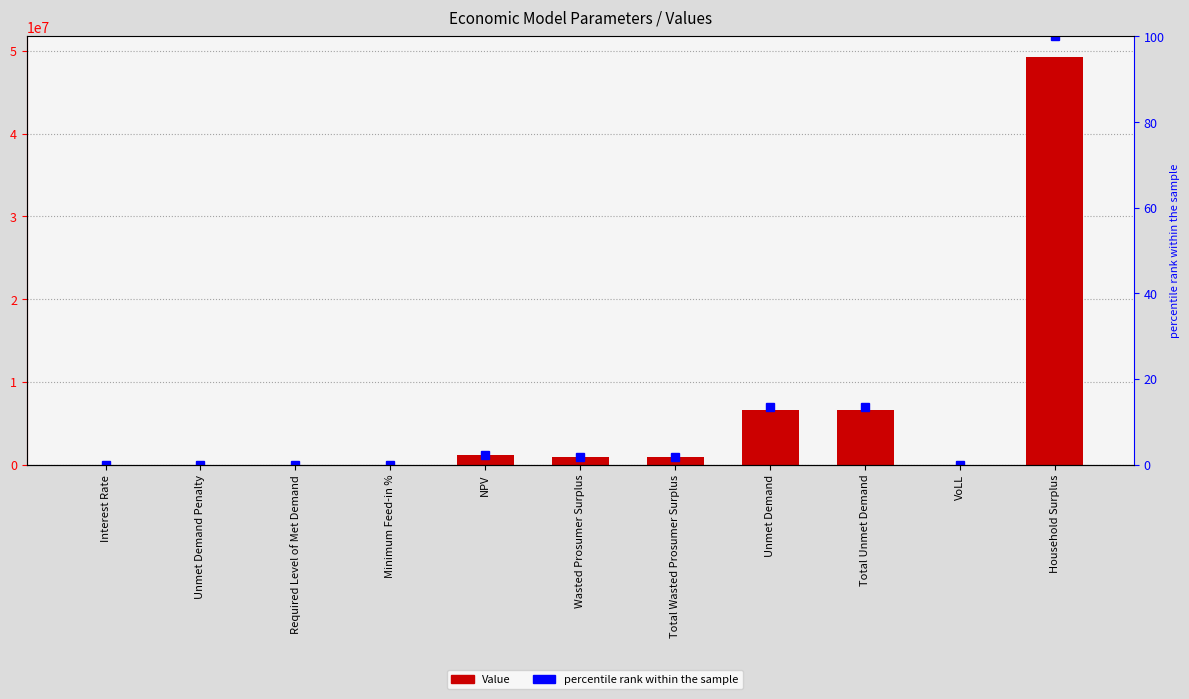

Which series has the largest total across all categories?

Value